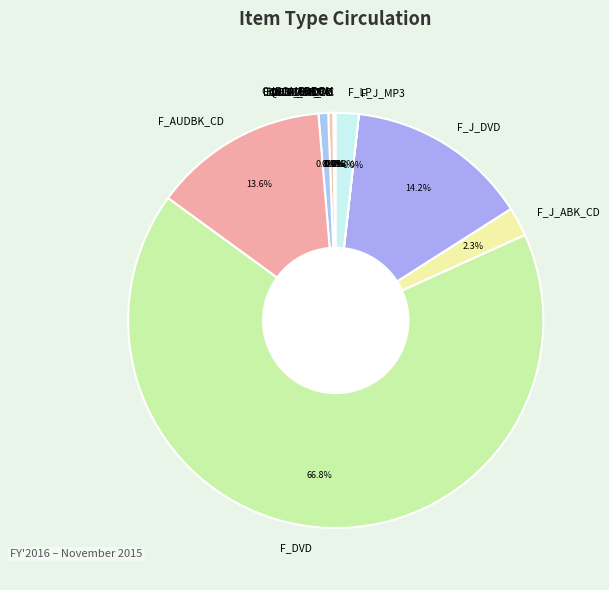

True or false: F_J_DVD accounts for 2% of the total.

False